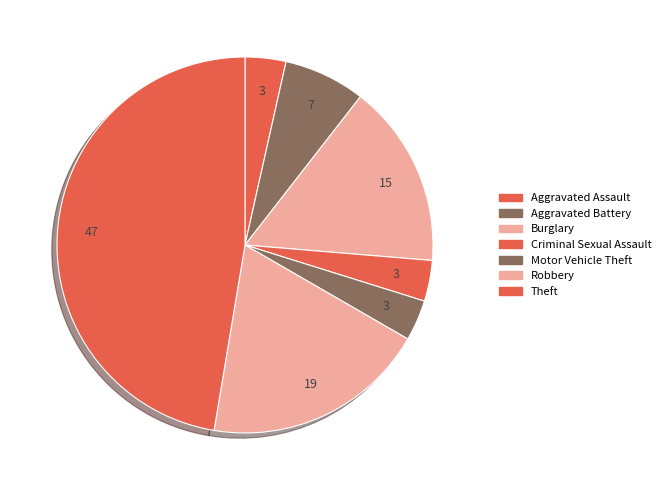

How many segments does this pie chart have?

7